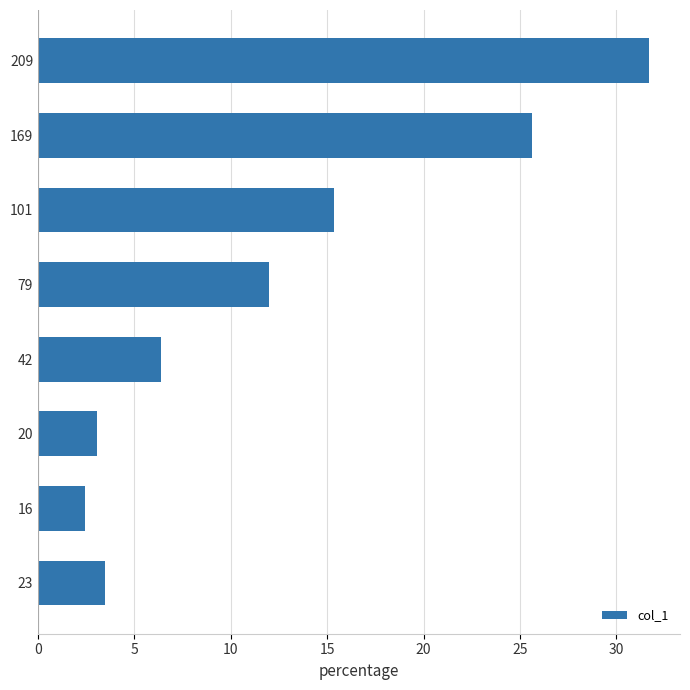

What is the maximum value shown in the chart?

31.7